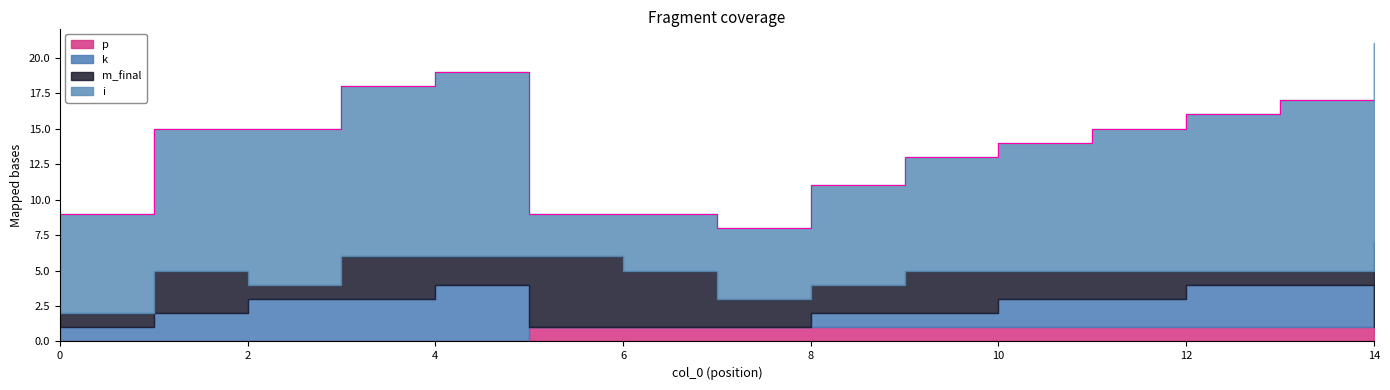

Reading left to right, transcribe all the data shown in this chart.

i: 0=7	1=10	2=11	3=12	4=13	5=3	6=4	7=5	8=7	9=8	10=9	11=10	12=11	13=12	14=14
m_final: 0=1	1=3	2=1	3=3	4=2	5=5	6=4	7=2	8=2	9=3	10=2	11=2	12=1	13=1	14=6
k: 0=1	1=2	2=3	3=3	4=4	5=0	6=0	7=0	8=1	9=1	10=2	11=2	12=3	13=3	14=0
p: 0=0	1=0	2=0	3=0	4=0	5=1	6=1	7=1	8=1	9=1	10=1	11=1	12=1	13=1	14=1